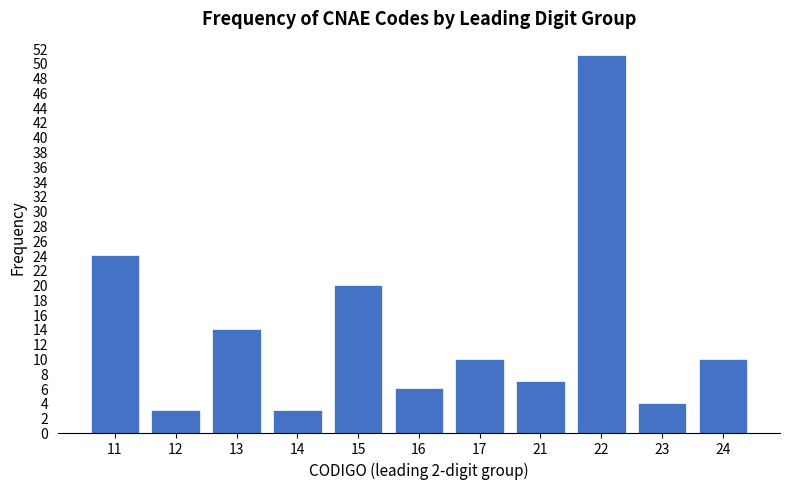

Reading right to left, extract all data points from this chart.

24=10	23=4	22=51	21=7	17=10	16=6	15=20	14=3	13=14	12=3	11=24